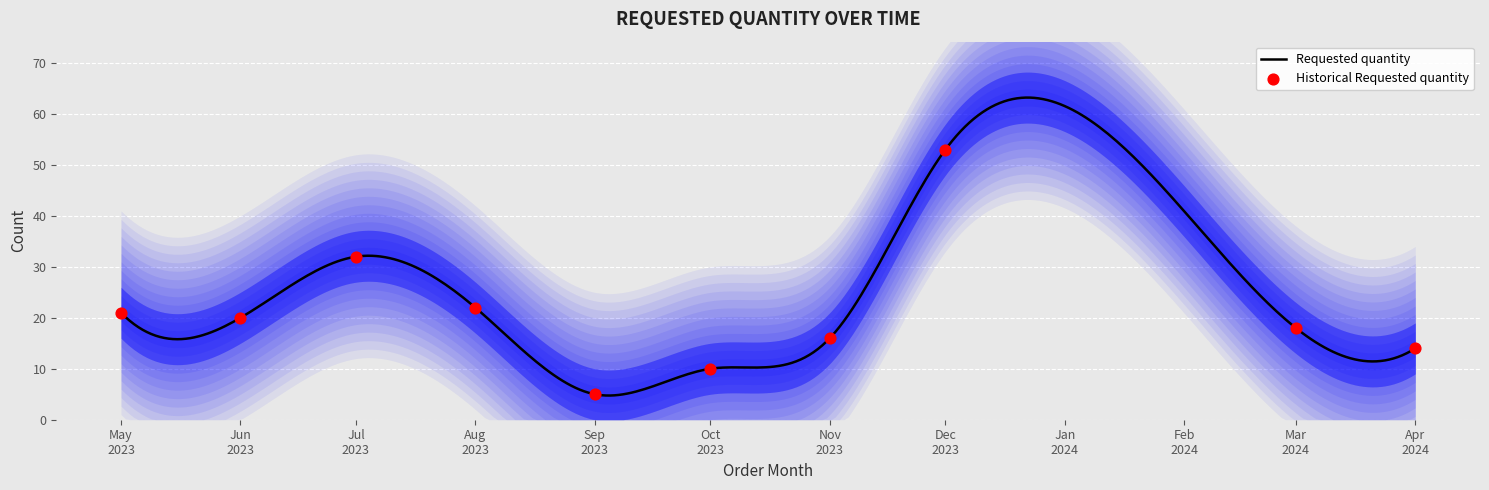

What is the minimum value for Requested quantity?

4.7